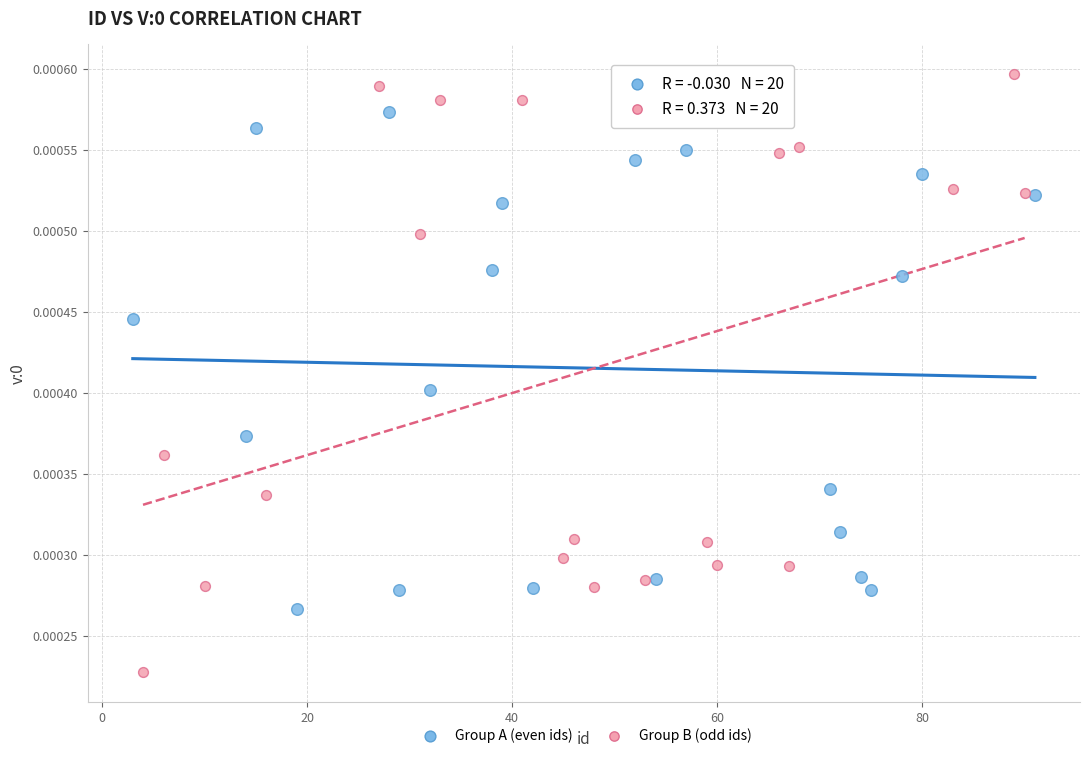

Which series reaches the maximum Y coordinate?

Group B (odd ids)